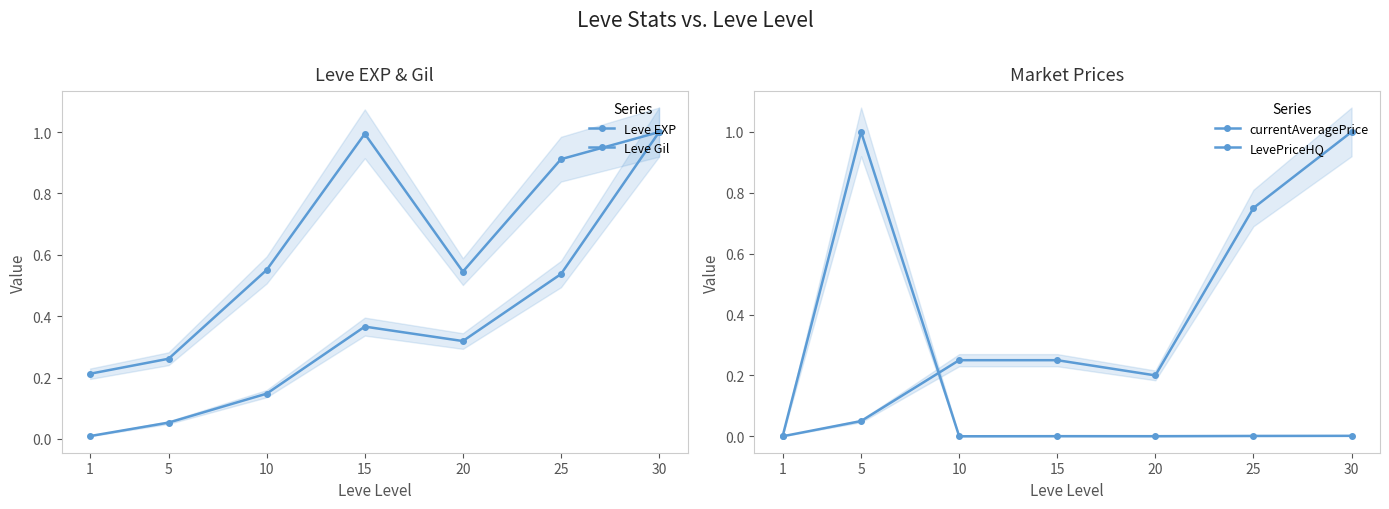

Reading left to right, transcribe all the data shown in this chart.

Leve EXP: 0.0	0.1	0.1	0.4	0.3	0.5	1.0
Leve Gil: 0.2	0.3	0.6	1.0	0.5	0.9	1.0
currentAveragePrice: 0.0	1.0	0.0	0.0	0.0	0.0	0.0
LevePriceHQ: 0.0	0.1	0.2	0.2	0.2	0.8	1.0